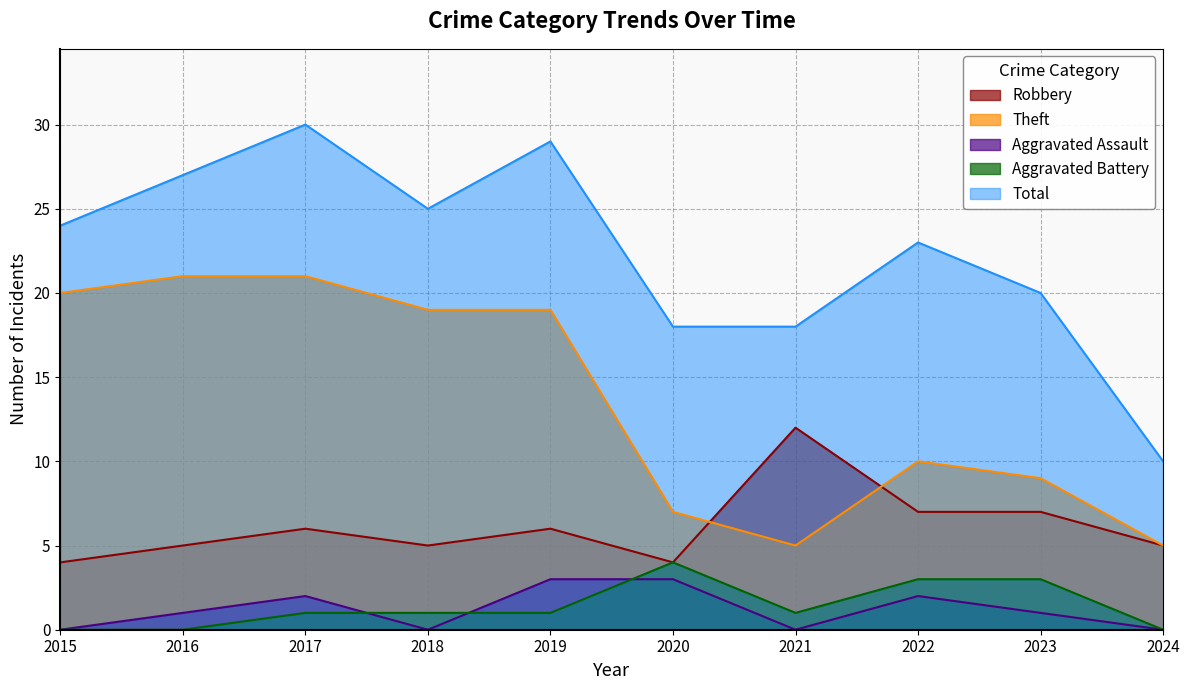

At which label does Robbery first exceed 6?

2021